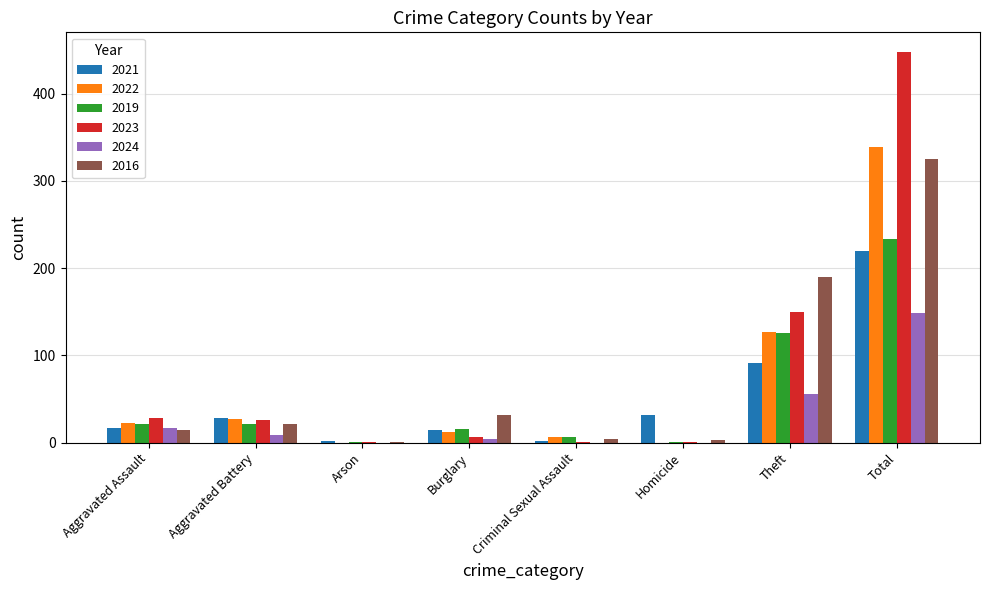

The 2019 series shows 21 at Aggravated Battery. True or false?

True